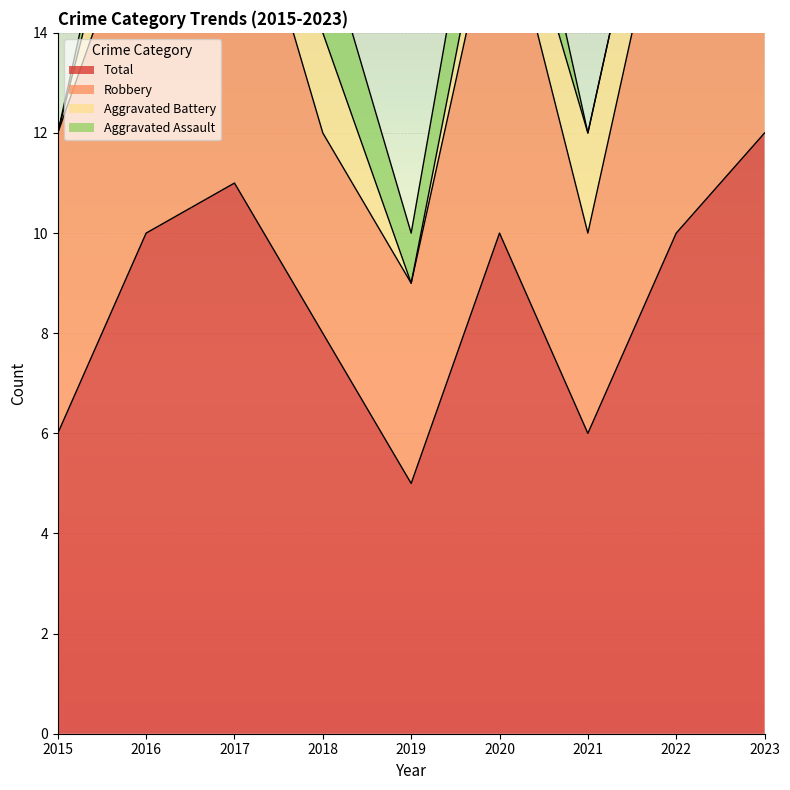

Which series has the widest spread of values?

Total